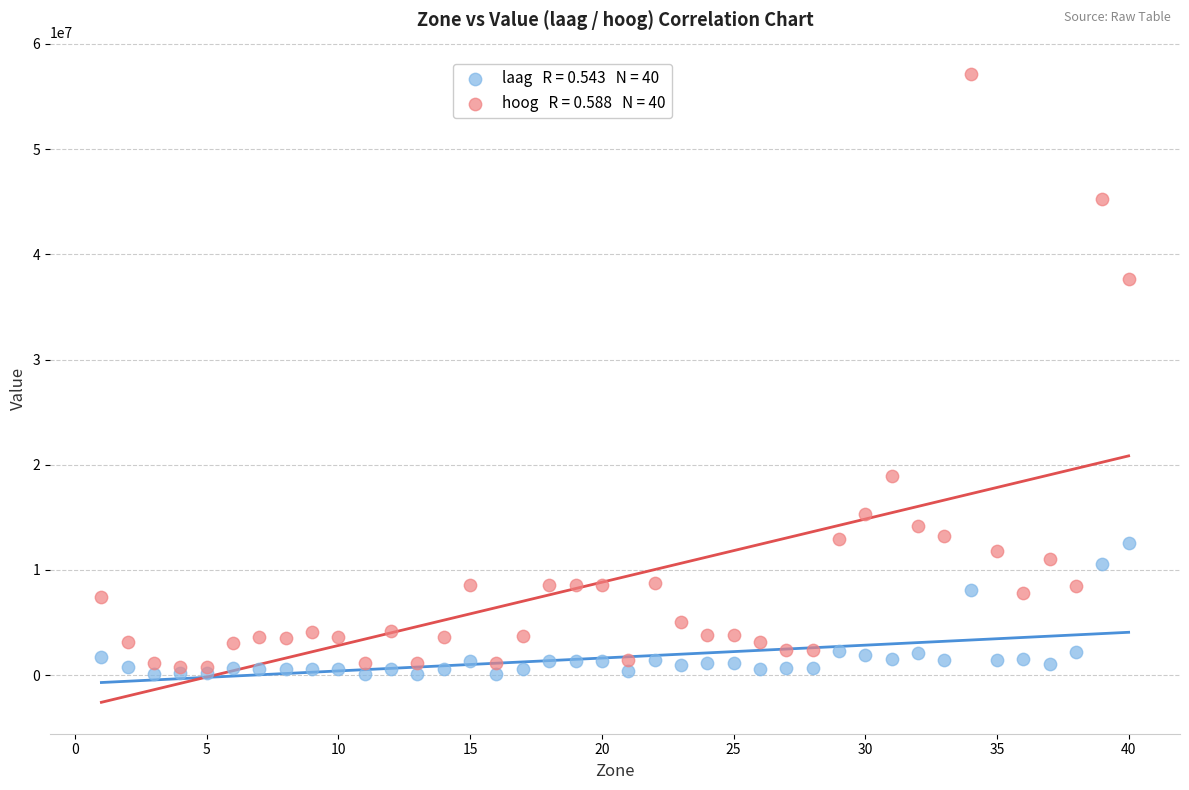

Across all series, what Y value is closest to 28637521?

37657612.2